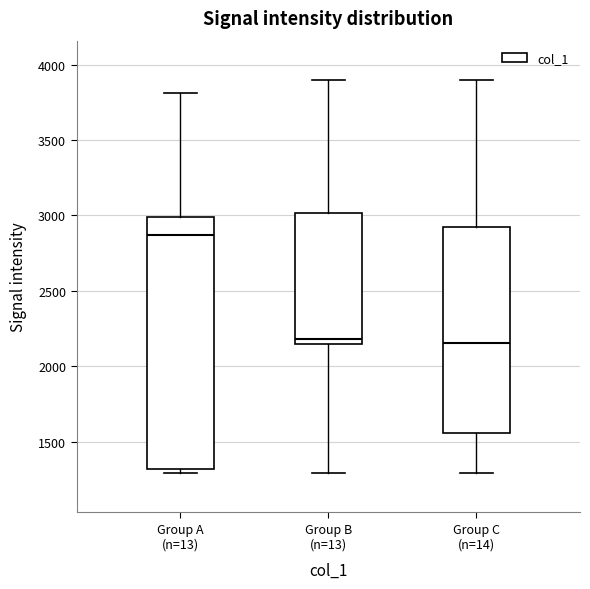

Comparing the boxes themselves (not the whiskers), which one is the tallest?

Group A (n=13)